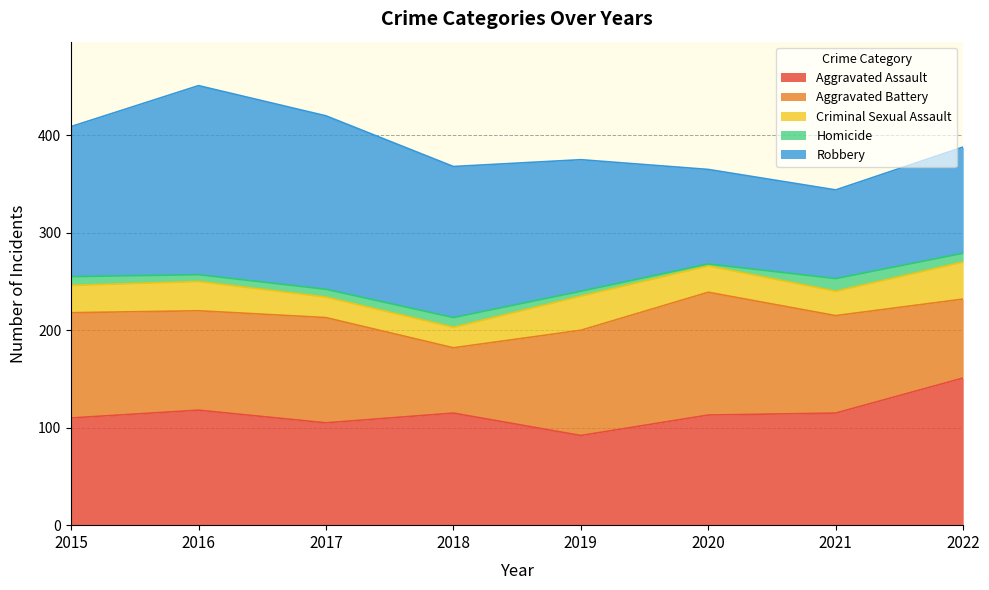

How many interior local peaks does the Criminal Sexual Assault series have?

2